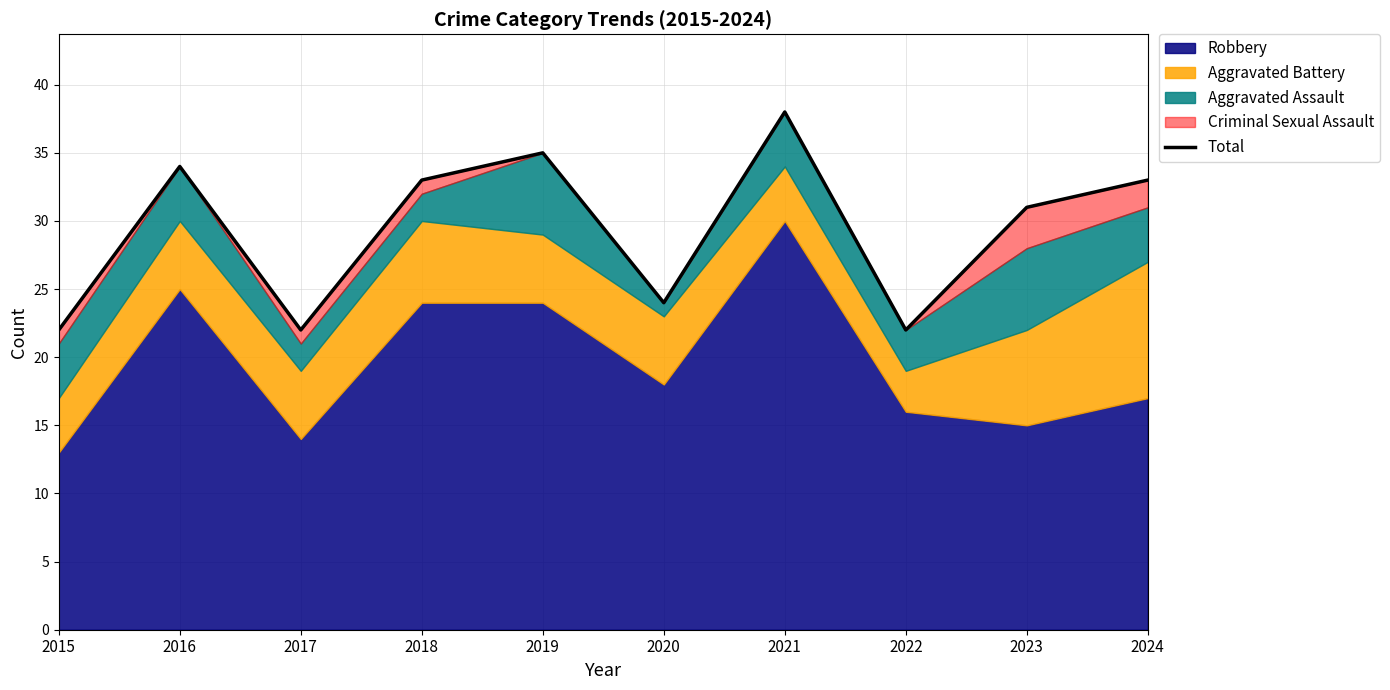

Which has a higher value, 2015 or 2019?

2019